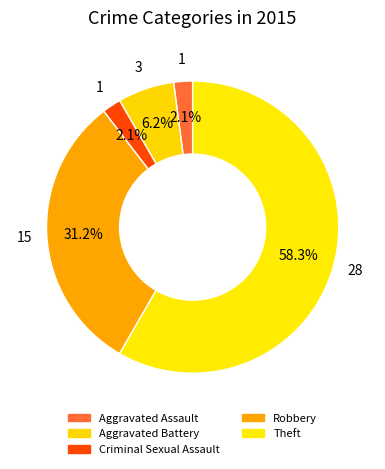

How many slices are in this pie chart?

5